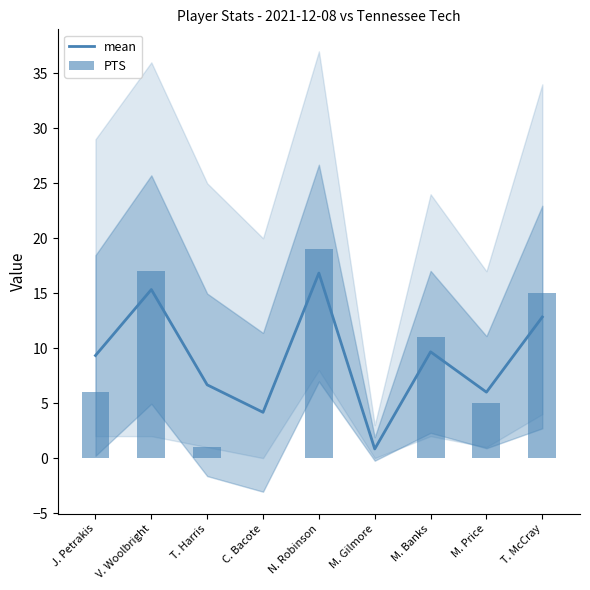

How many data points does each series have?

9